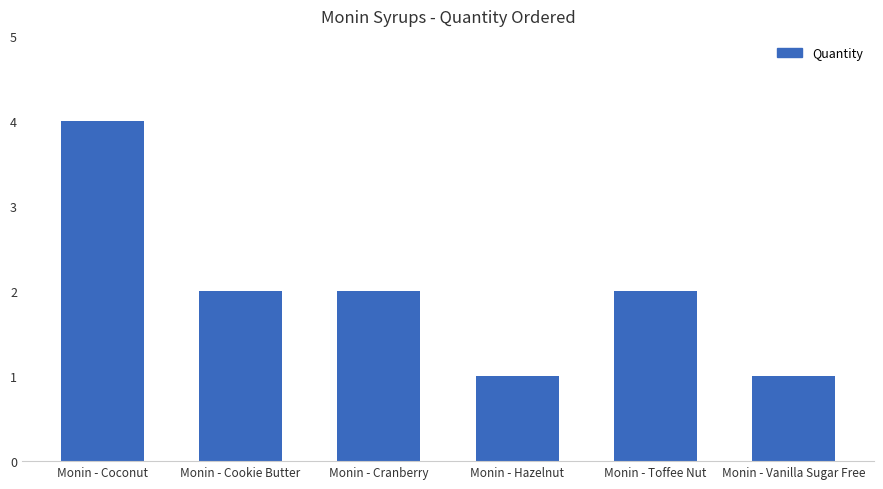

How many bars are there in total?

6